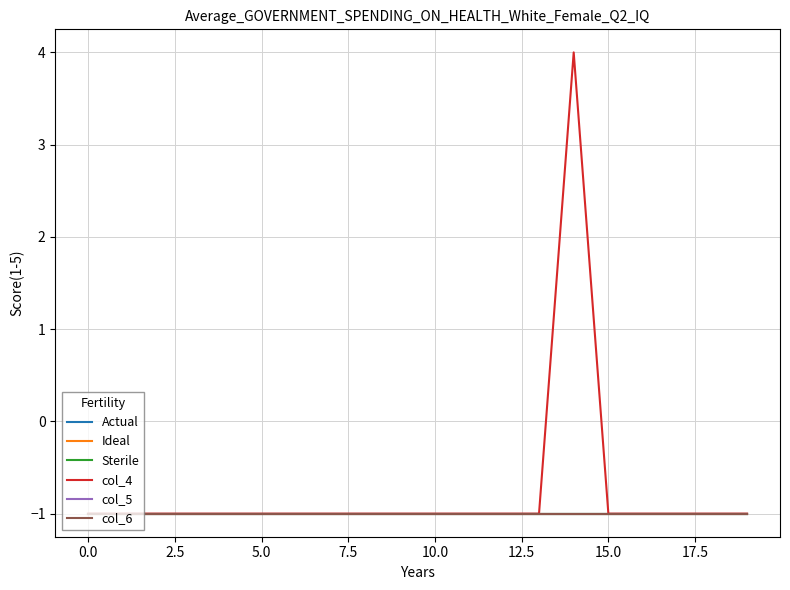

What is the minimum value shown in the chart?

-1